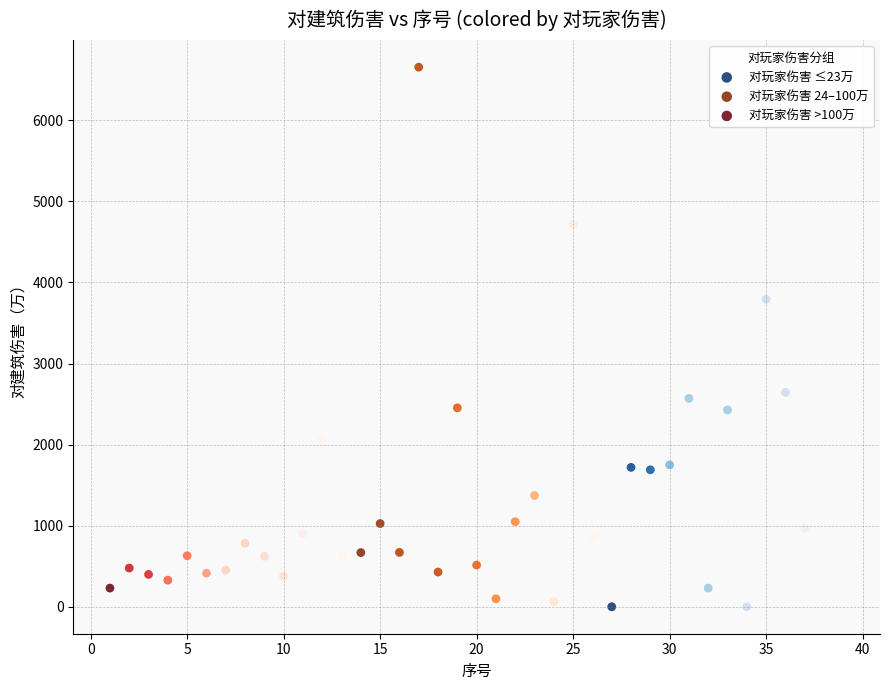

Which series reaches the maximum Y coordinate?

对玩家伤害 24–100万